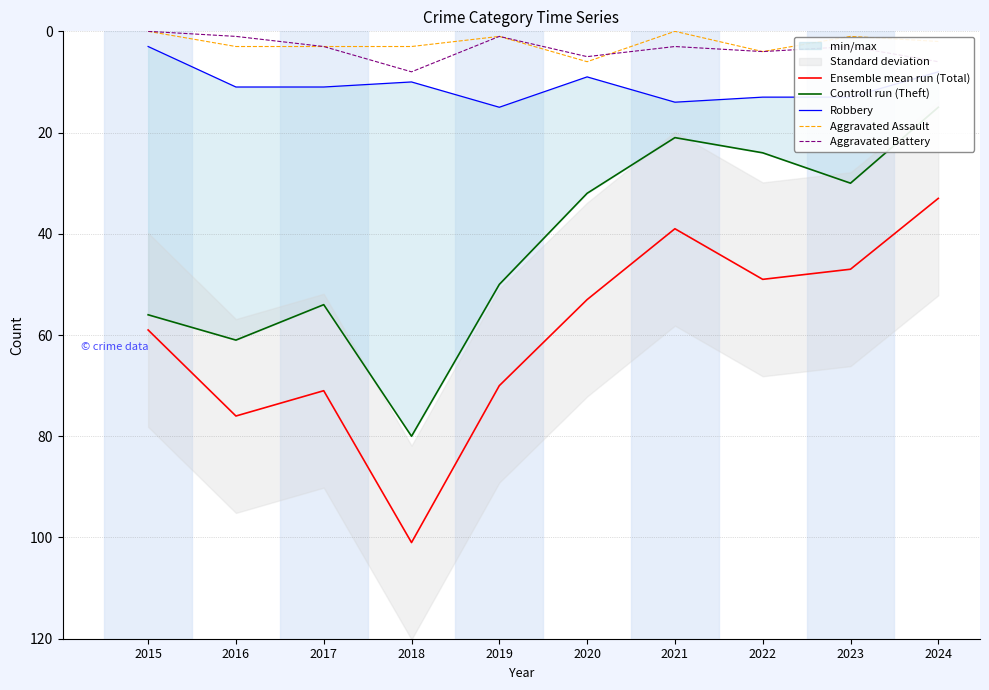

Reading right to left, transcribe all the data shown in this chart.

Ensemble mean run (Total): 33	47	49	39	53	70	101	71	76	59
Controll run (Theft): 15	30	24	21	32	50	80	54	61	56
Robbery: 8	13	13	14	9	15	10	11	11	3
Aggravated Assault: 2	1	4	0	6	1	3	3	3	0
Aggravated Battery: 6	3	4	3	5	1	8	3	1	0